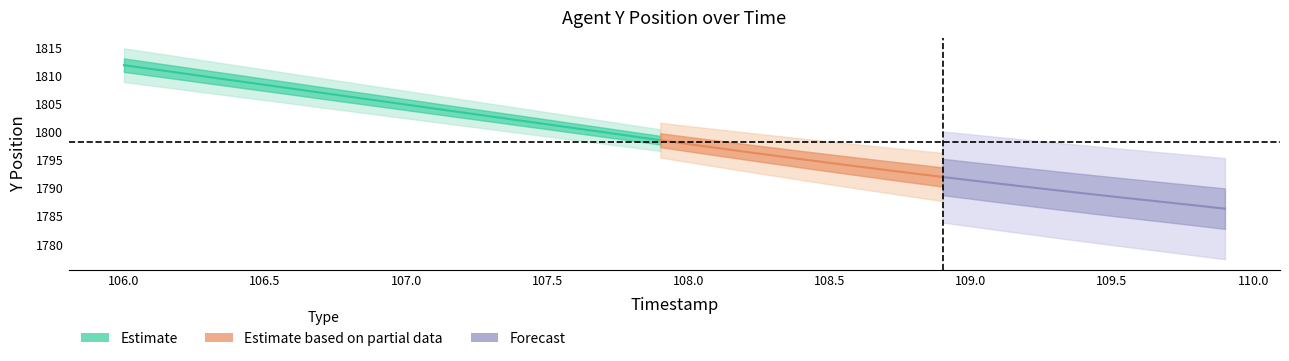

True or false: Y_center and timestamp intersect in this chart.

False